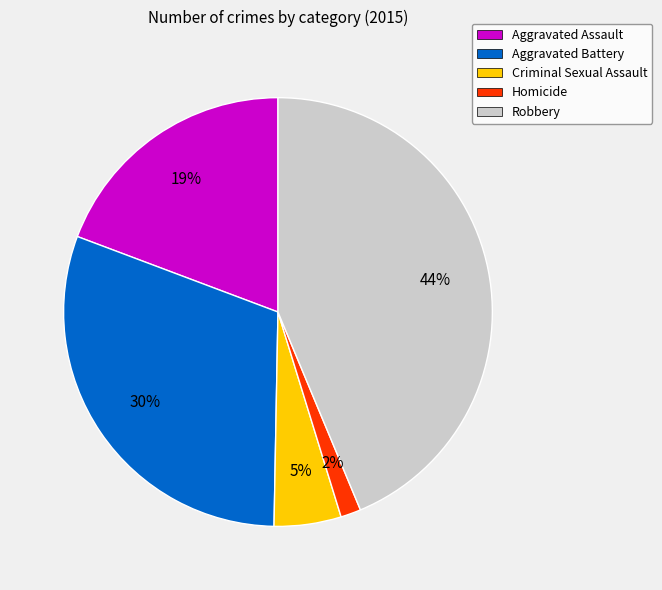

How many segments does this pie chart have?

5